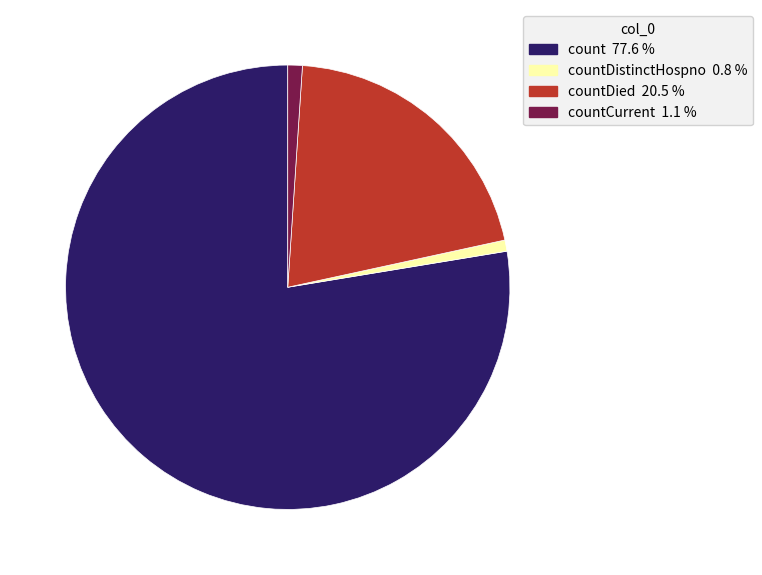

How many segments does this pie chart have?

4